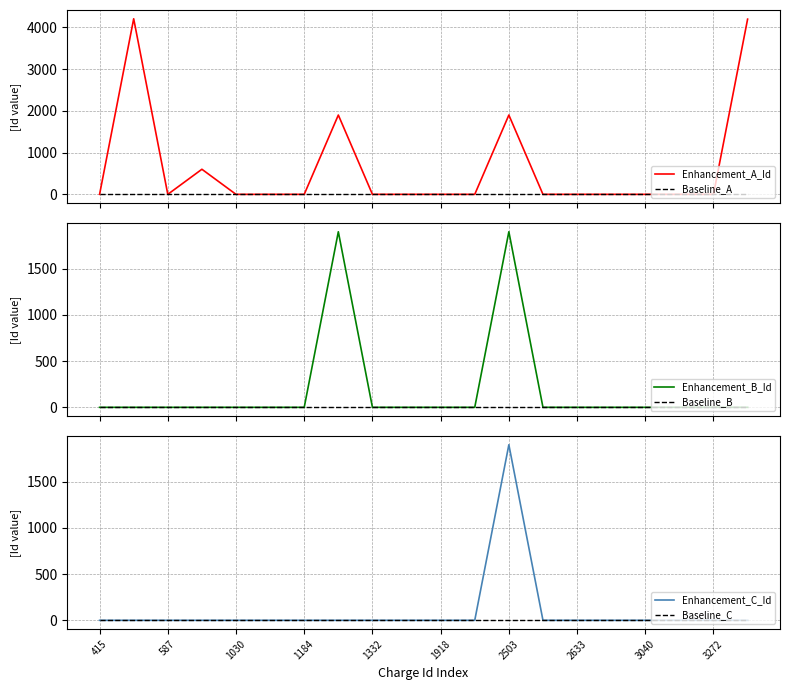

Is the value of Baseline_C at 3040 greater than the value of Enhancement_C_Id at 2503?

No